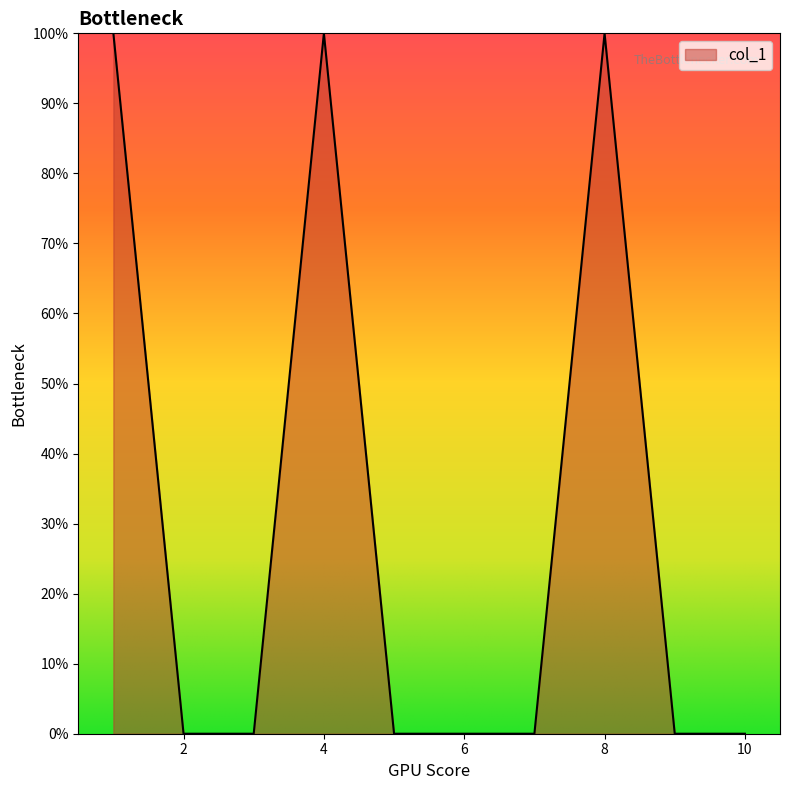

What is the difference between the maximum and minimum values?

1